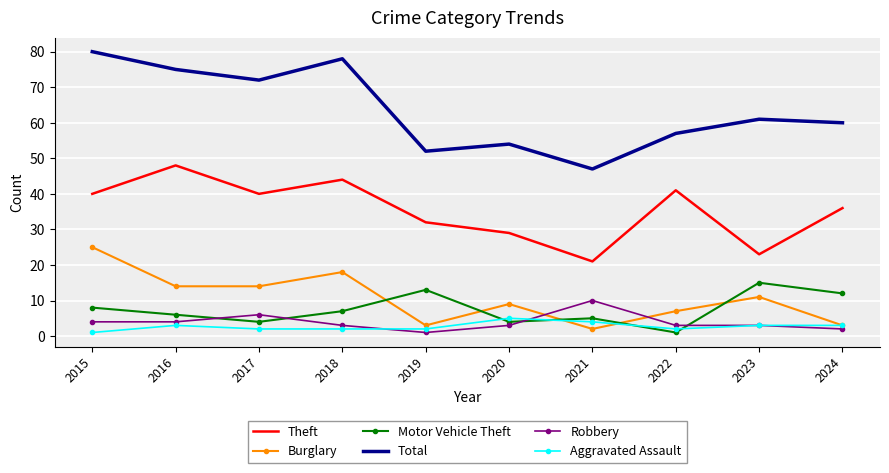

The value of Burglary at 2022 is 7. True or false?

True